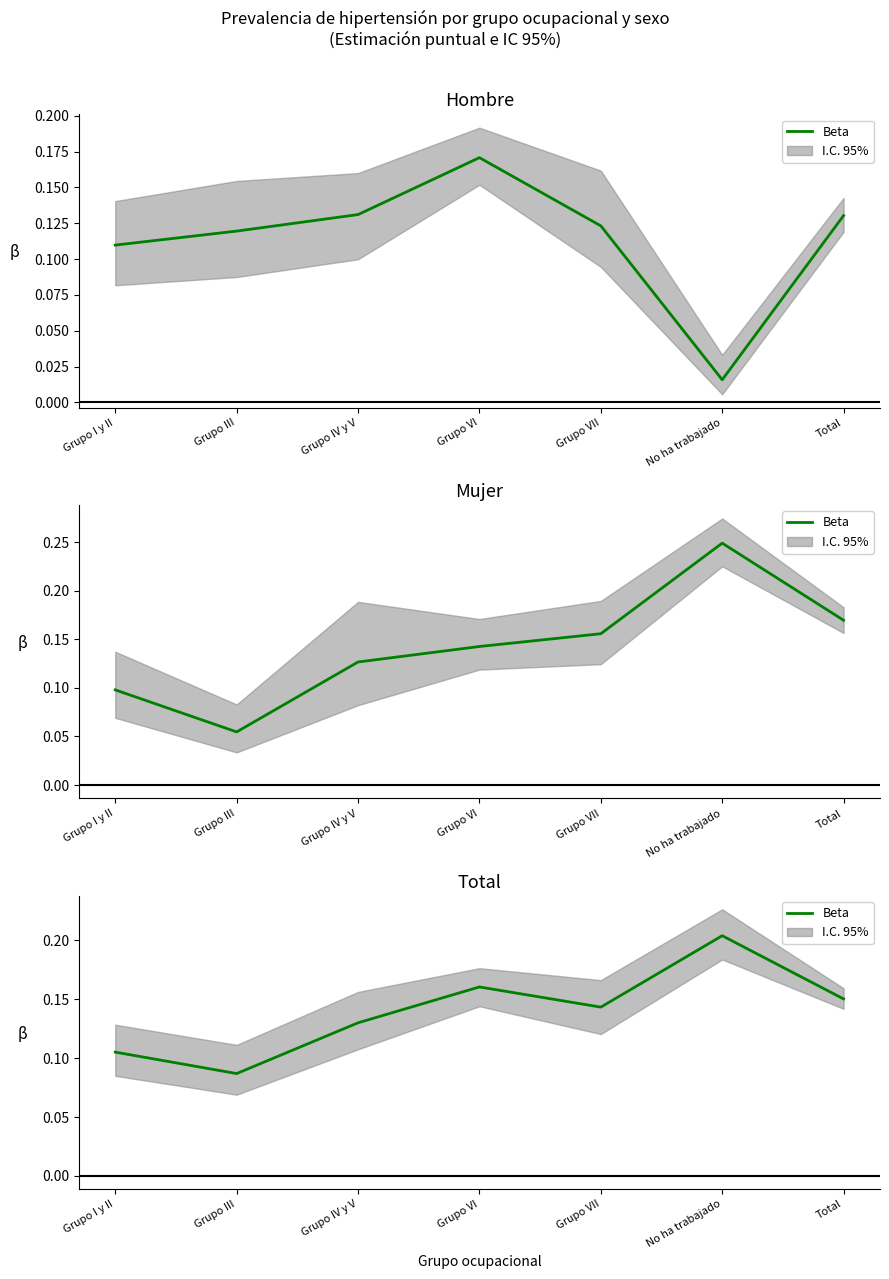

How many points are higher than both their immediate neighbors (excluding endpoints)?

2